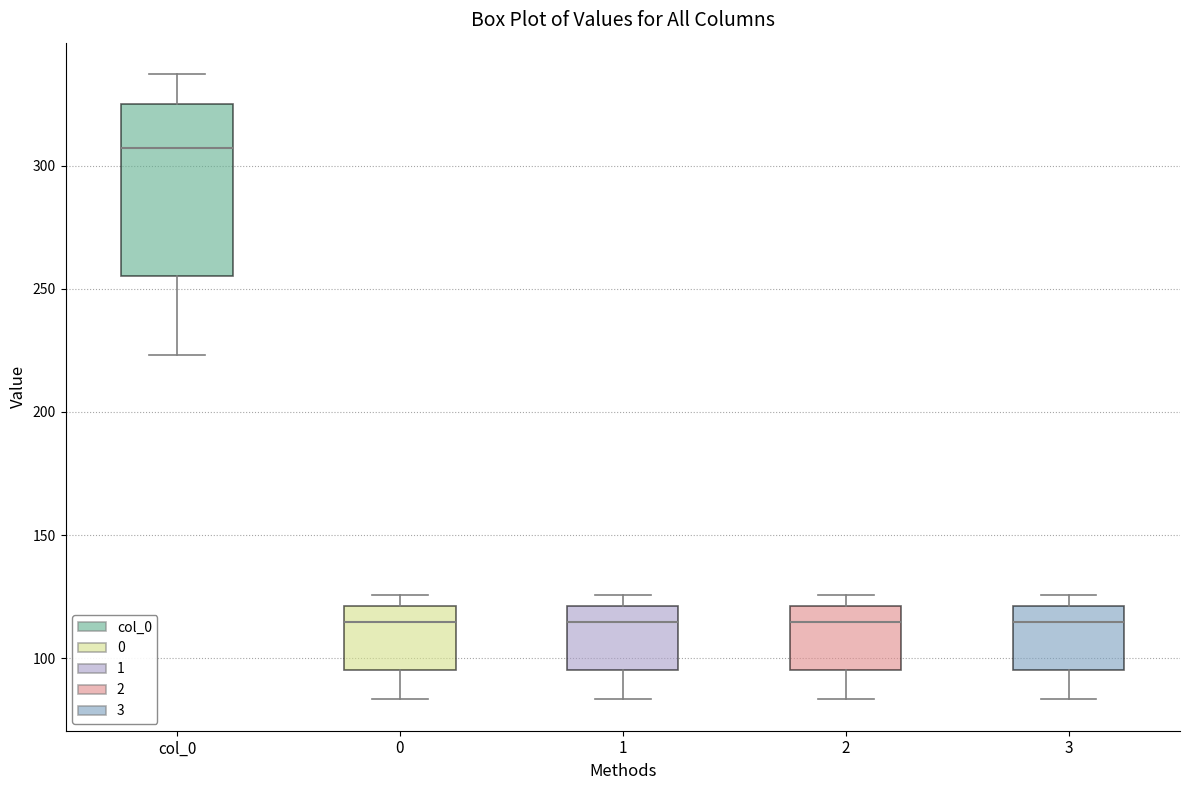

Which box is the tallest, from its lower edge to its upper edge?

col_0